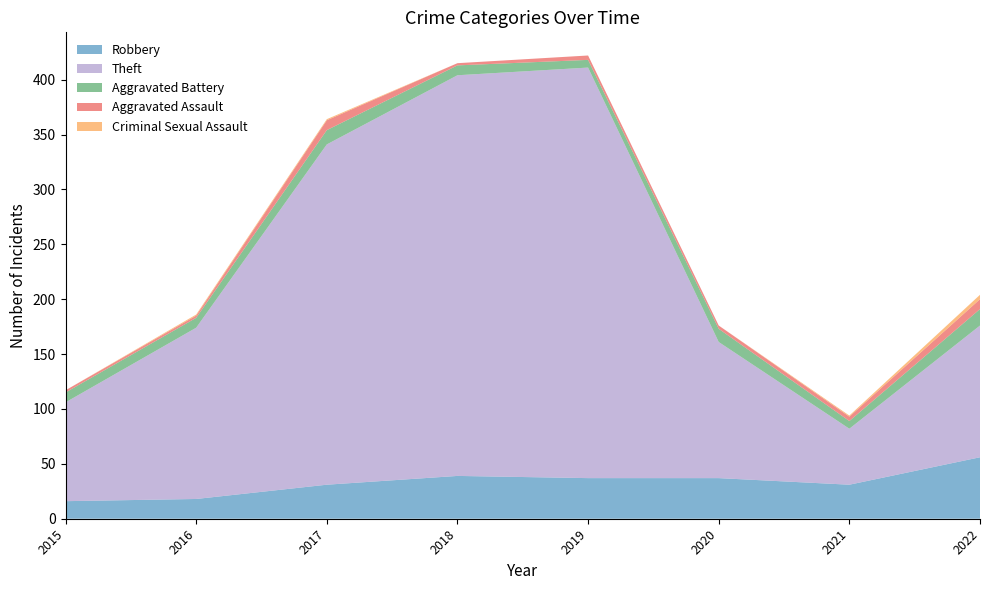

Reading right to left, list all the values displayed in this chart.

Robbery: 56	31	37	37	39	31	18	16
Theft: 120	51	124	374	365	310	156	90
Aggravated Battery: 15	7	12	7	9	13	9	9
Aggravated Assault: 9	4	3	4	2	9	2	2
Criminal Sexual Assault: 4	1	0	0	0	1	1	0